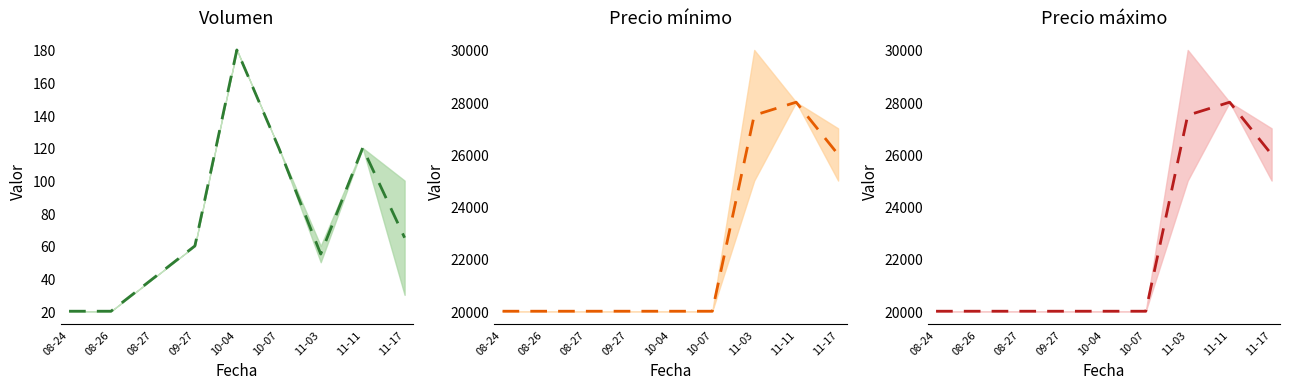

Between 10-07 and 09-27, which is larger?

10-07